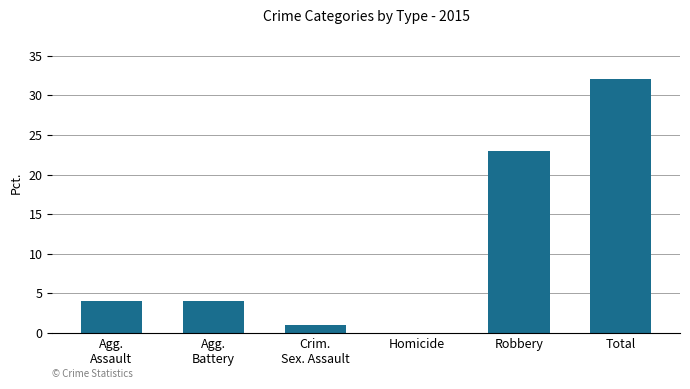

At which label is the value closest to 16?

Robbery